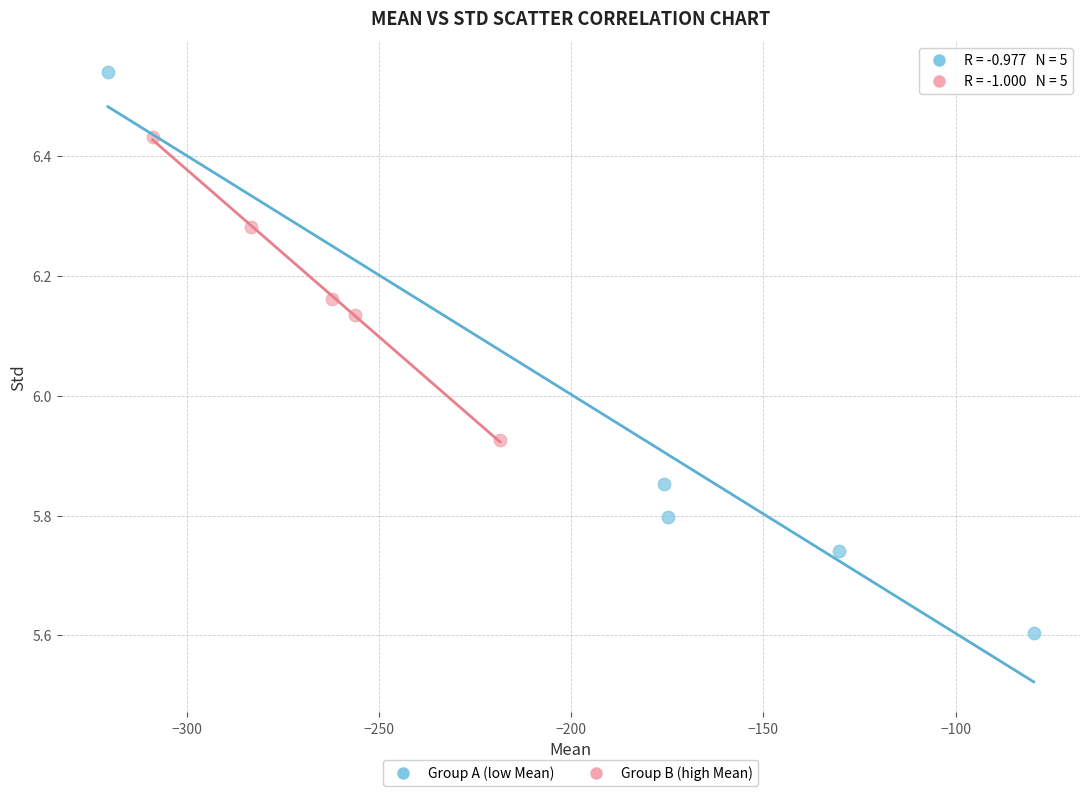

Which series has the largest Y range (max minus min)?

Group A (low Mean)